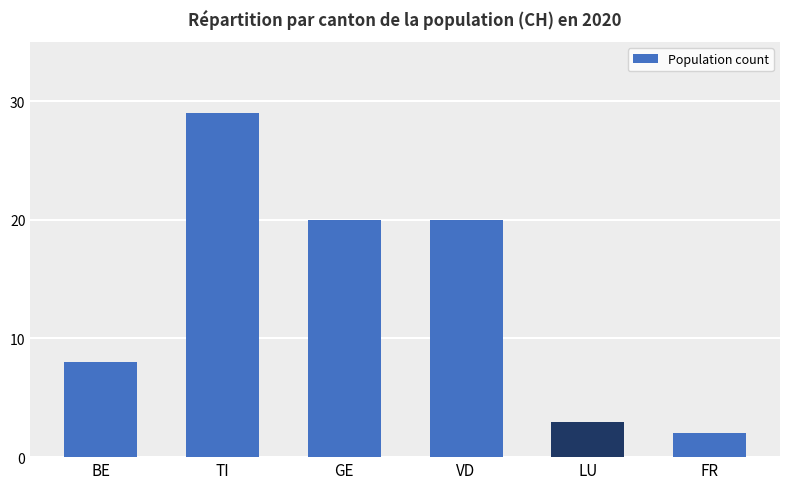

What is the minimum value shown in the chart?

2